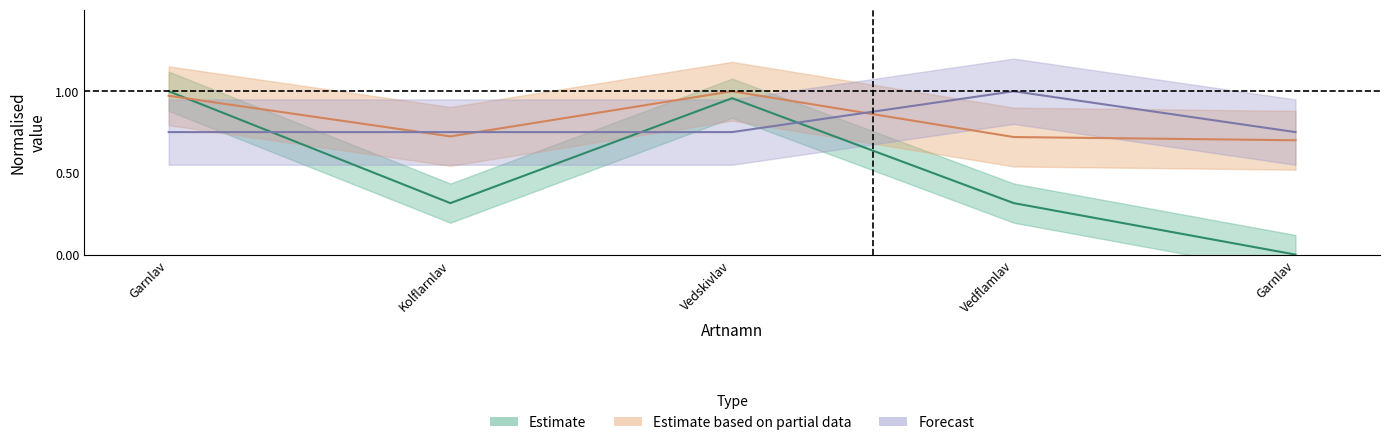

Reading left to right, list all the values displayed in this chart.

Ost: 1.0	0.3	1.0	0.3	0.0
Nord: 1.0	0.7	1.0	0.7	0.7
TaxonId: 0.8	0.8	0.8	1.0	0.8